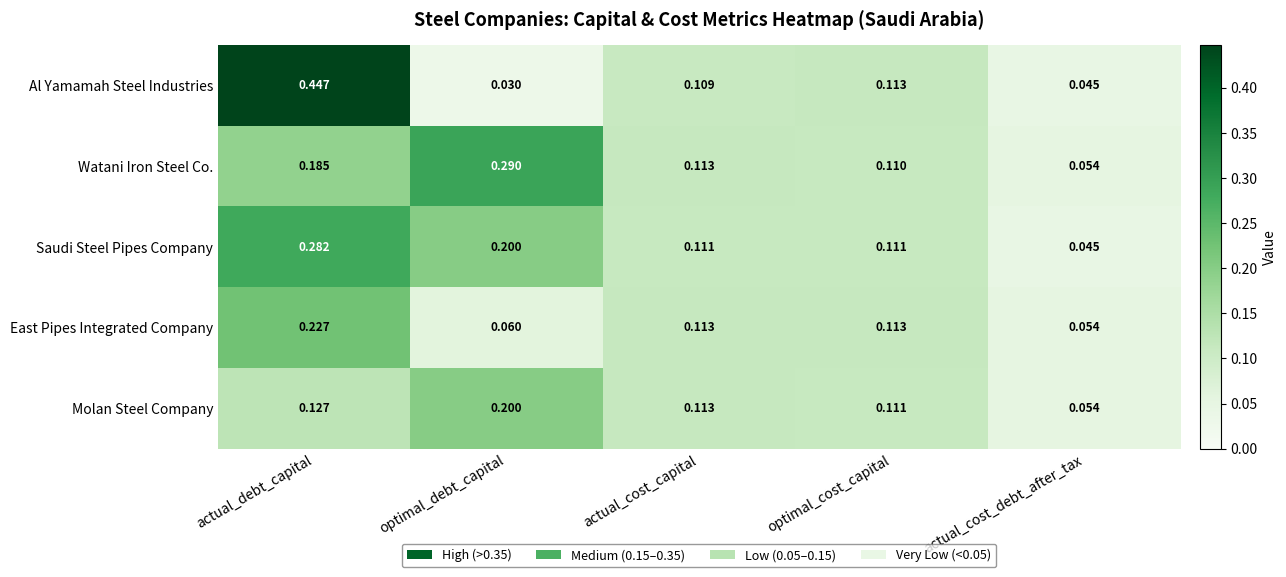

Which series has the largest range (max minus min)?

Al Yamamah Steel Industries